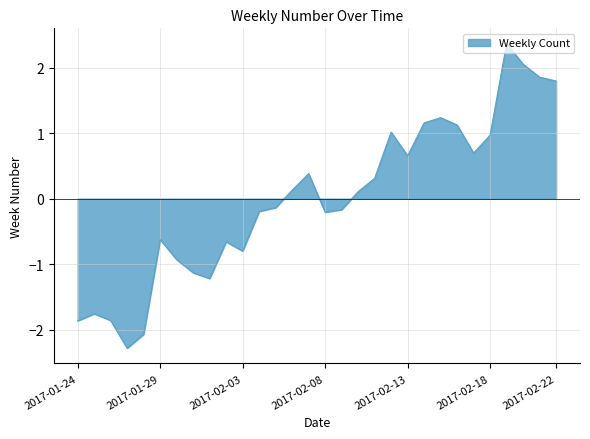

What is the greatest value displayed?

2.4